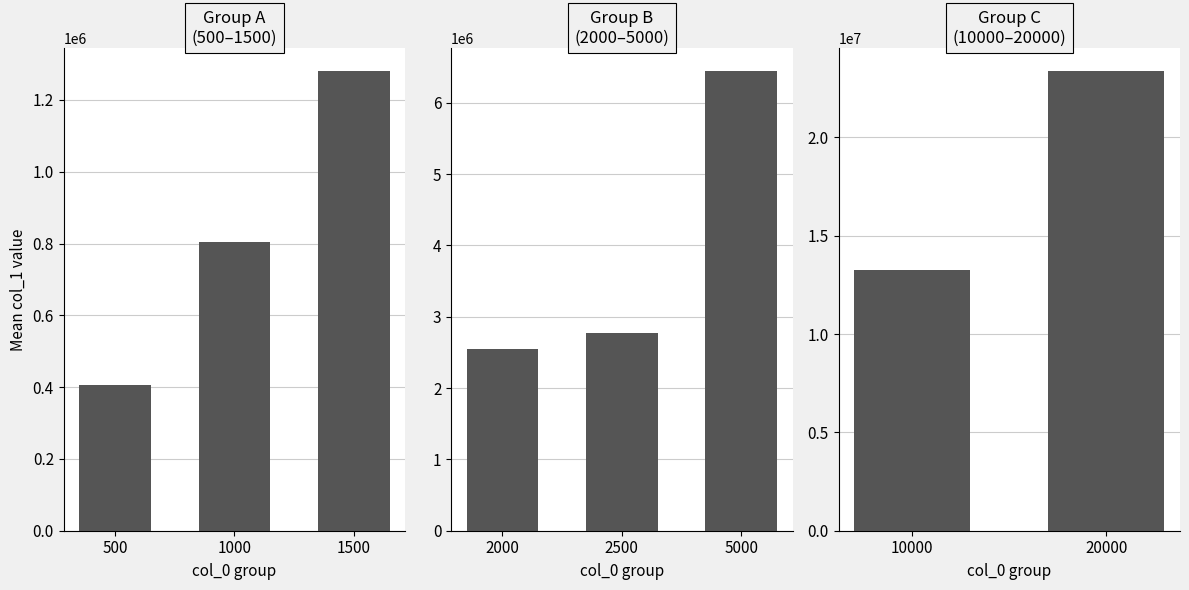

Which has a higher value, 20000 or 10000?

20000